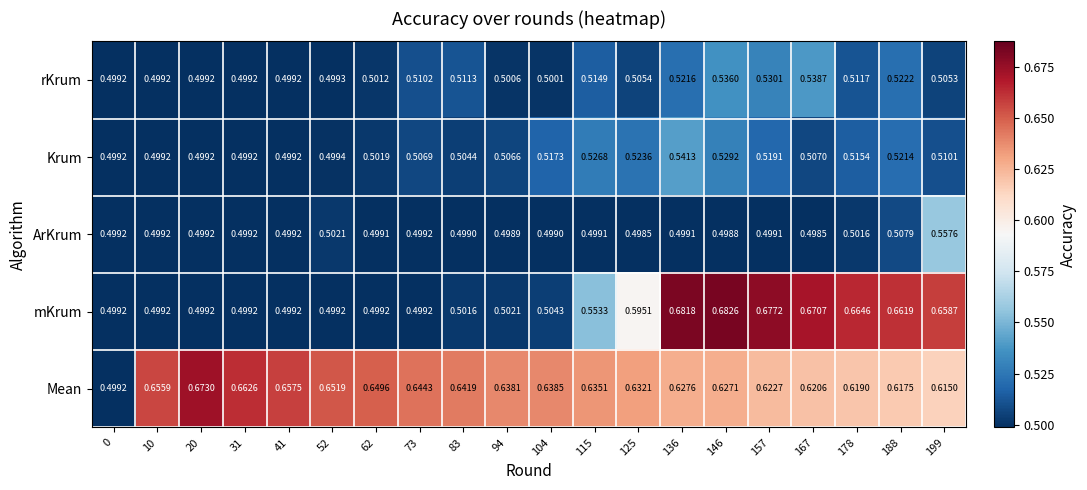

Which series has the widest spread of values?

mKrum